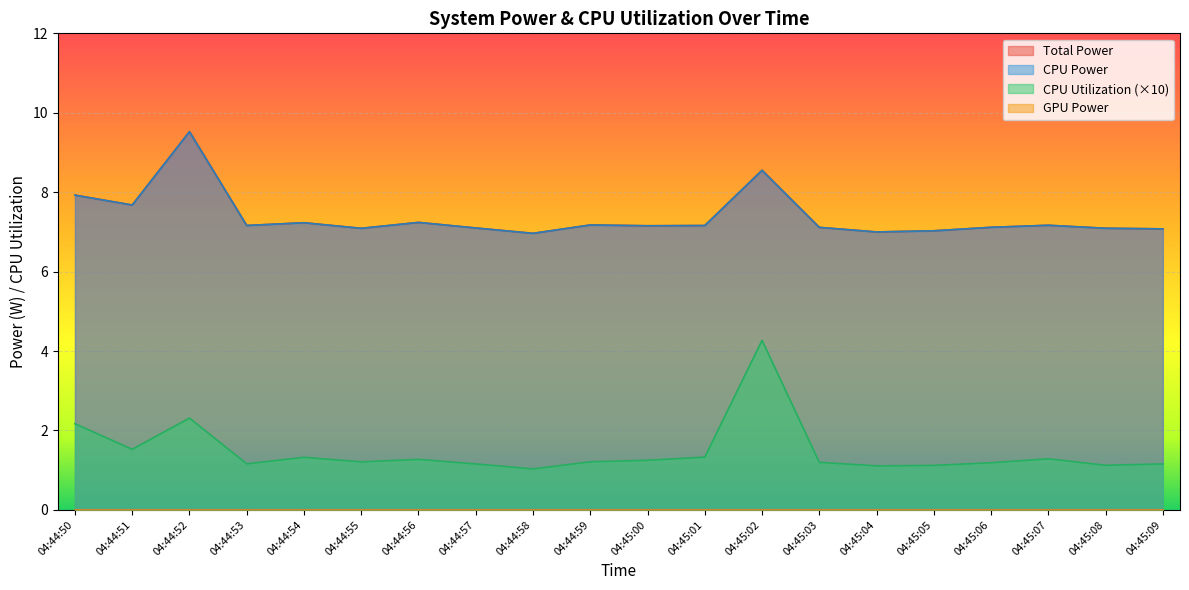

True or false: Total Power has a value of 7.1 at 04:44:57.

True